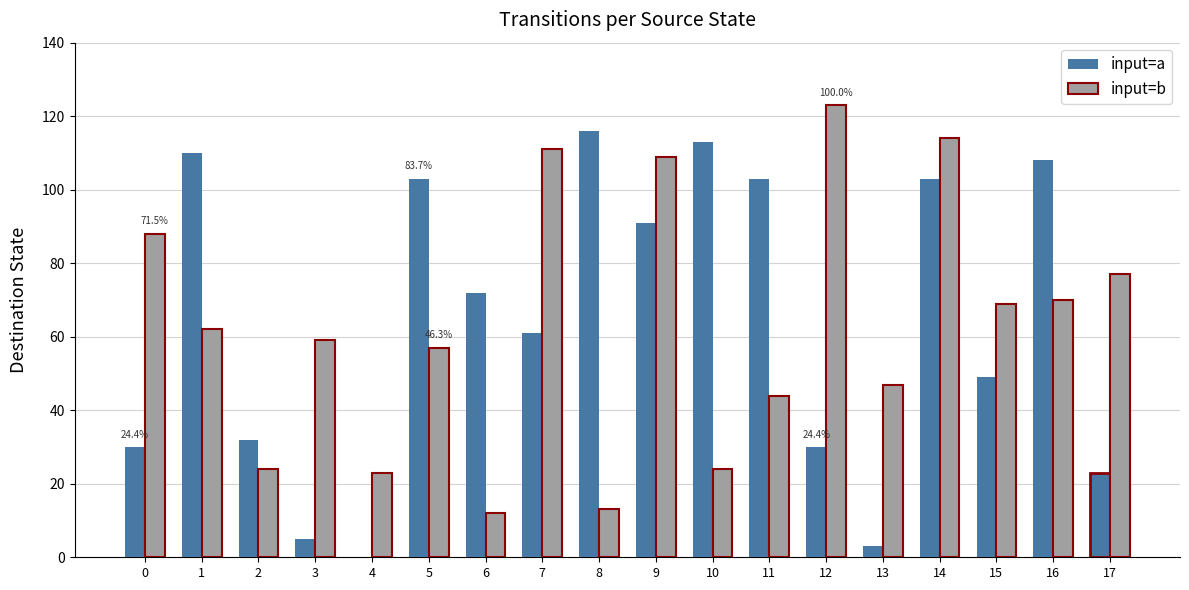

At which category is the sum across all series the highest?

14